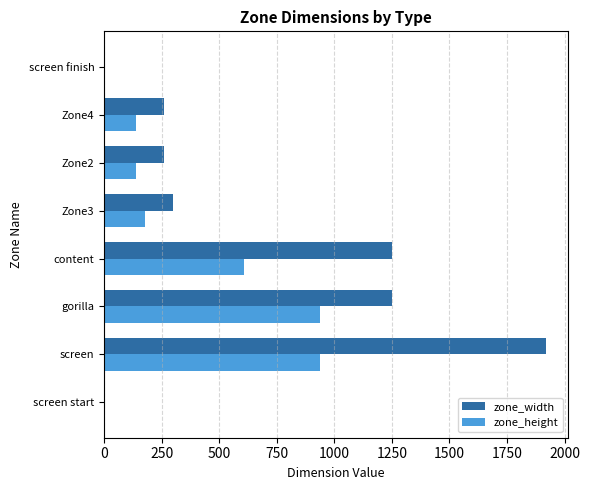

The zone_width series shows -1191 at screen start. True or false?

False